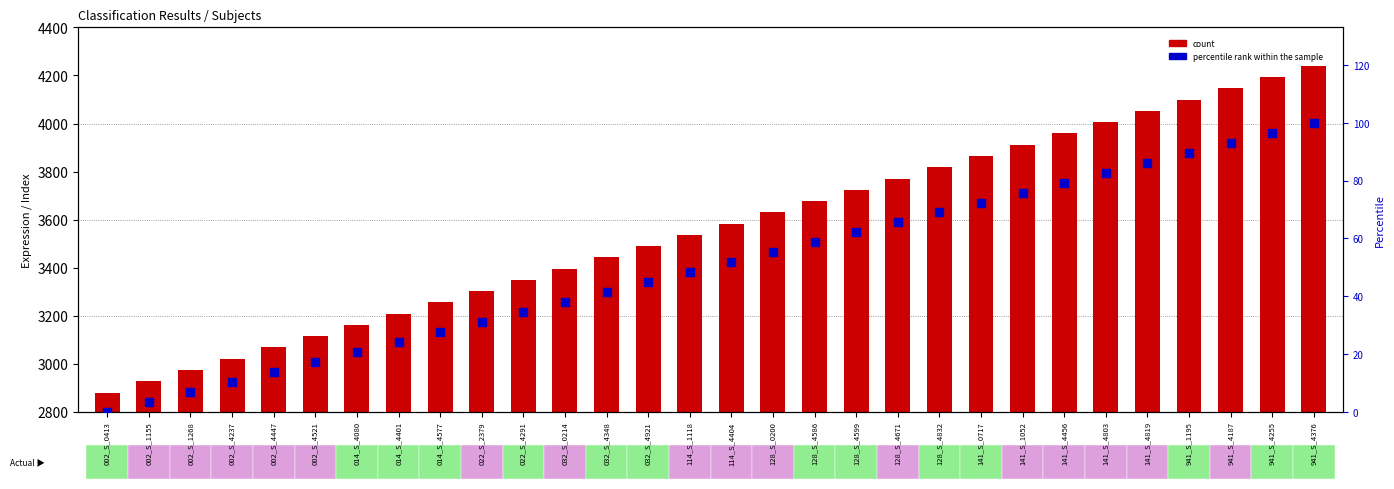

Which series has the largest Y range (max minus min)?

count